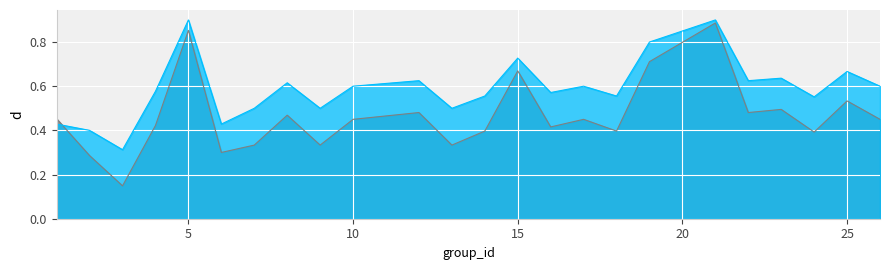

What is the spread (max minus min) of values at 15?

0.1